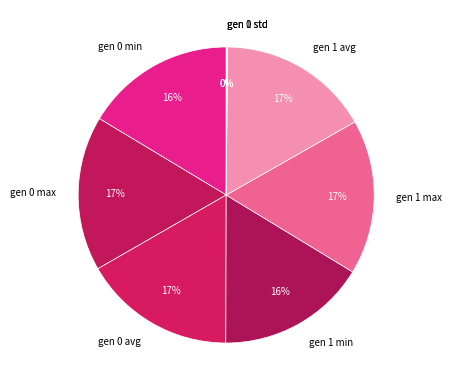

Do gen 0 min and gen 0 max together represent more than half of the pie?

No